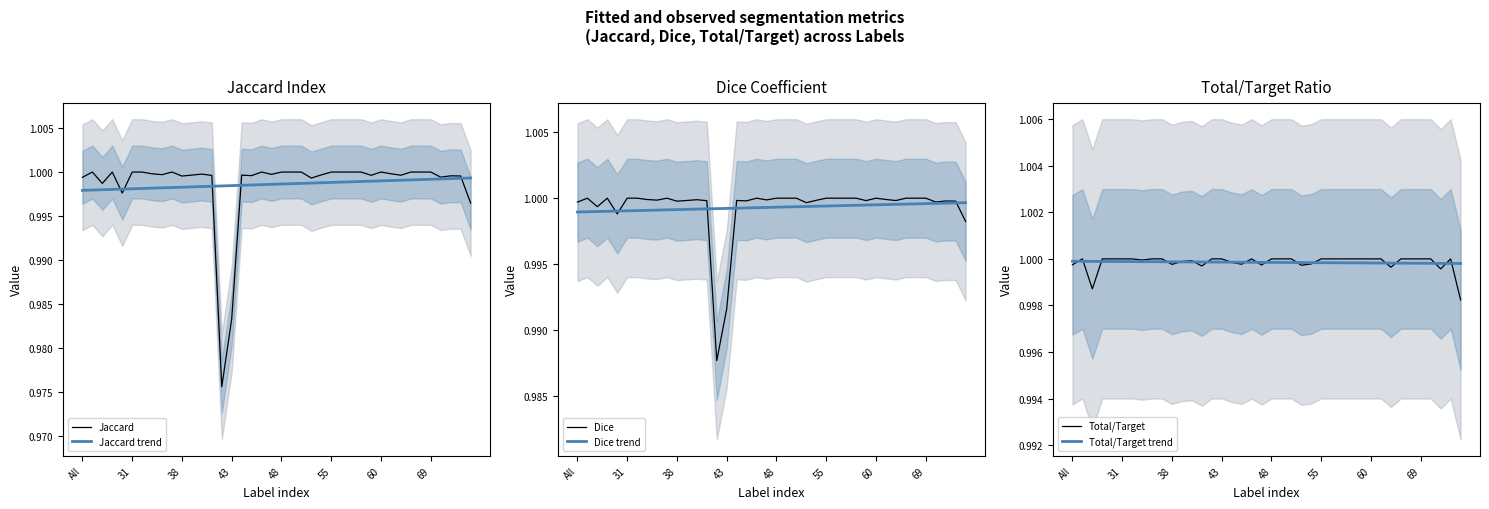

True or false: Dice has a value of 1.0 at 9.

True